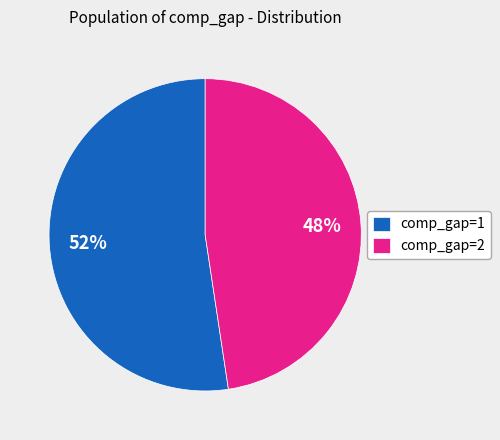

What is the ratio of the value at comp_gap=2 to the value at comp_gap=1?

0.9